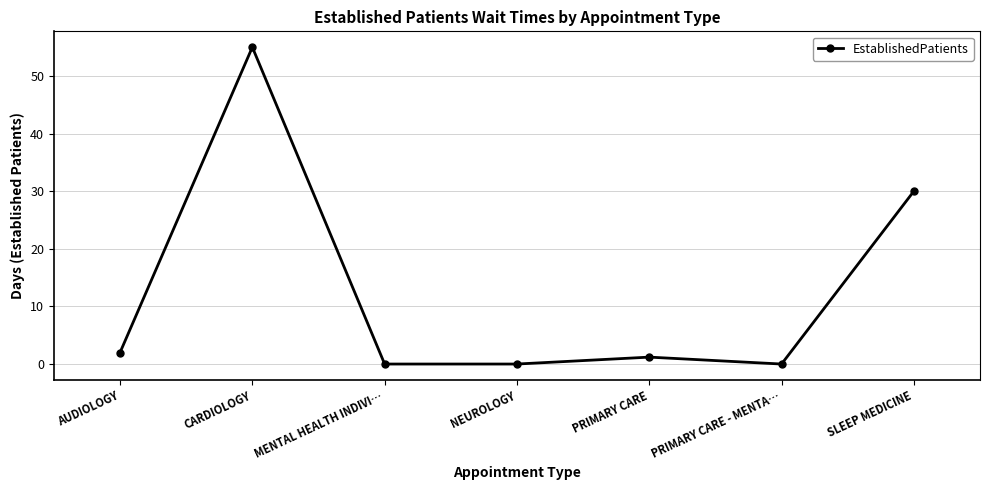

Which category has the highest value across all series?

CARDIOLOGY